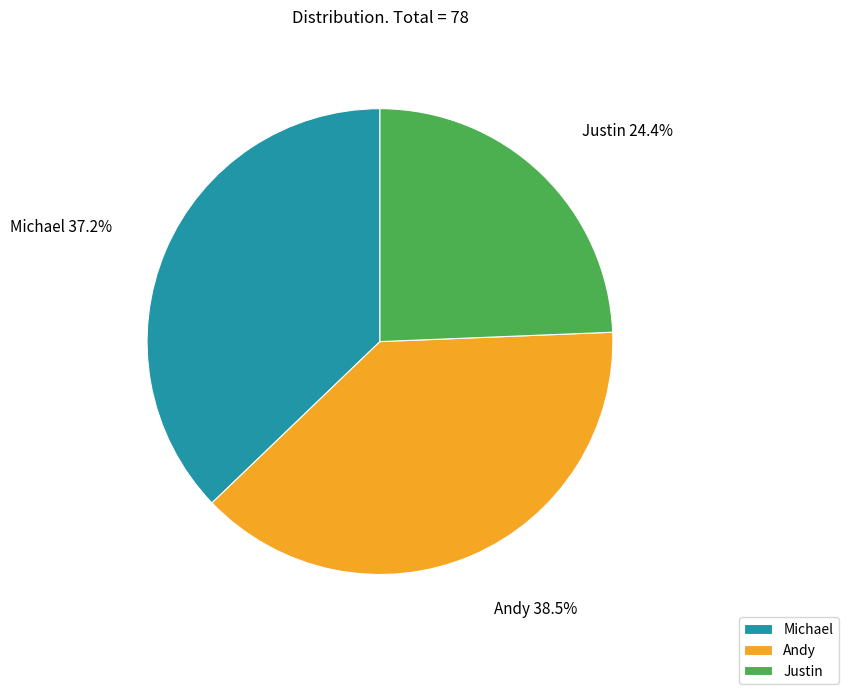

To the nearest percent, what is the combined percentage of Michael and Andy?

76%